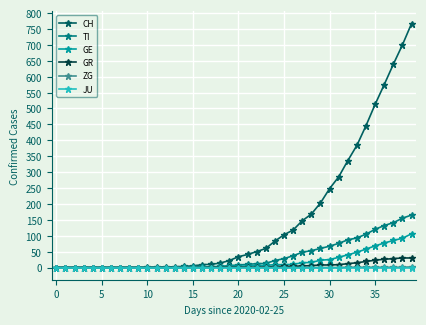

What is the greatest value displayed?

767